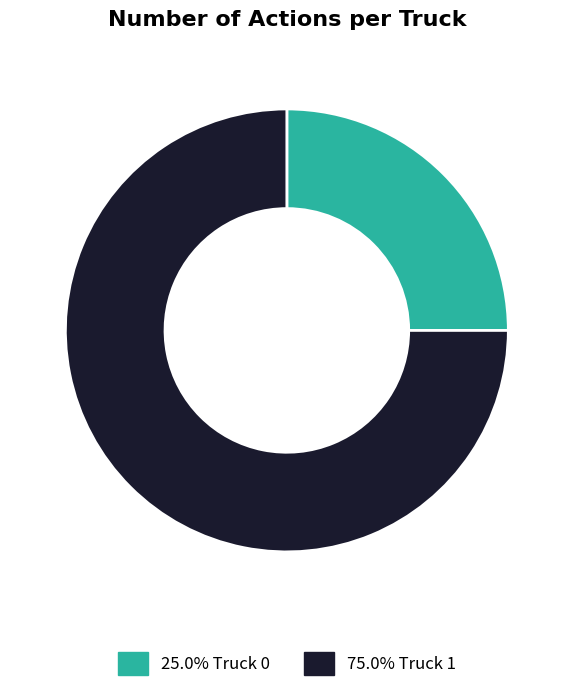

Do 25.0% Truck 0 and 75.0% Truck 1 together represent more than half of the pie?

Yes